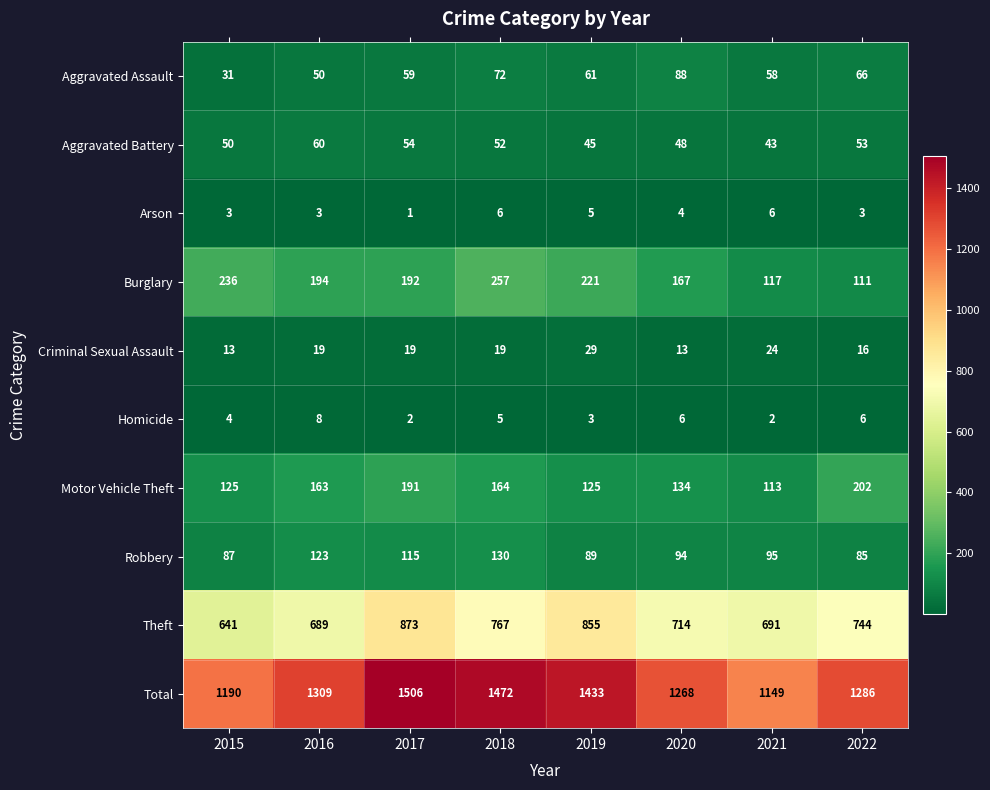

At which label does Total reach its minimum?

2021